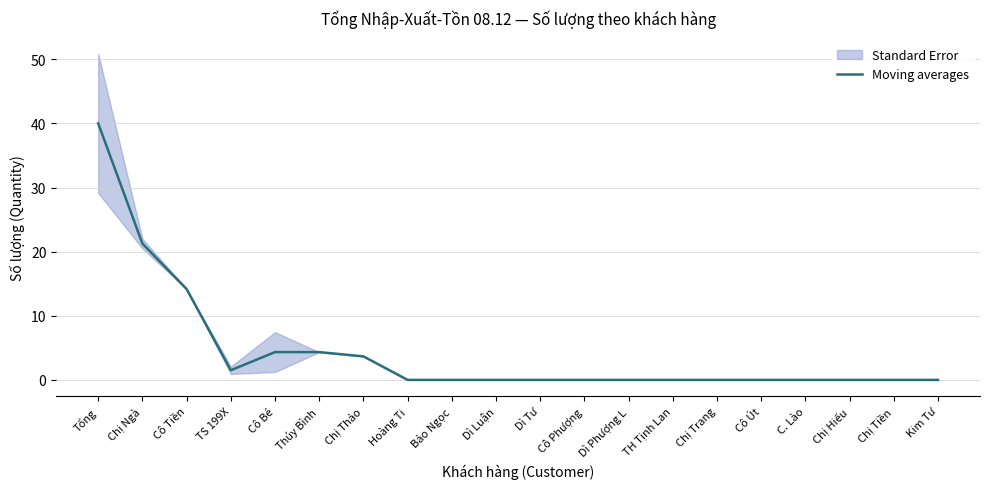

What is the maximum value shown in the chart?

40.0